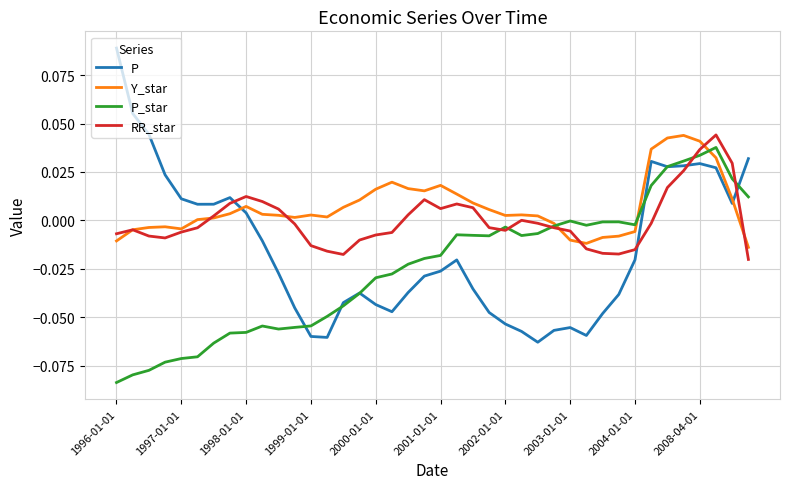

Which series has the largest total across all categories?

Y_star